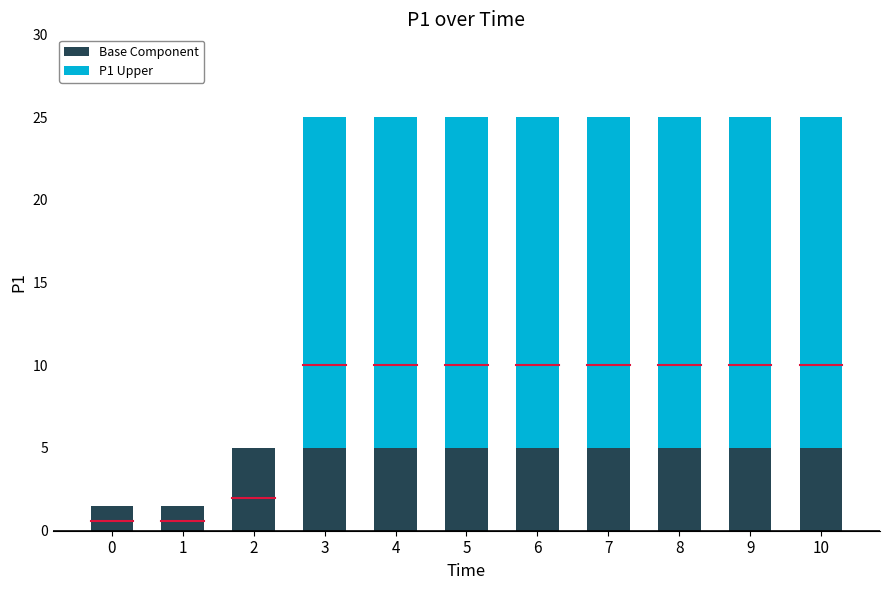

What is the sum of the Base Component values at 1 and 6?

6.5